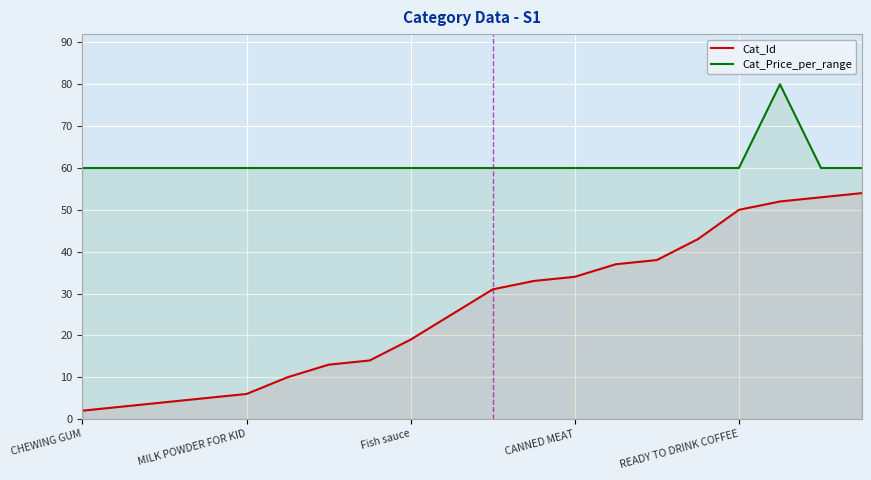

Reading left to right, list all the values displayed in this chart.

Cat_Id: 2	3	4	5	6	10	13	14	19	25	31	33	34	37	38	43	50	52	53	54
Cat_Price_per_range: 60	60	60	60	60	60	60	60	60	60	60	60	60	60	60	60	60	80	60	60